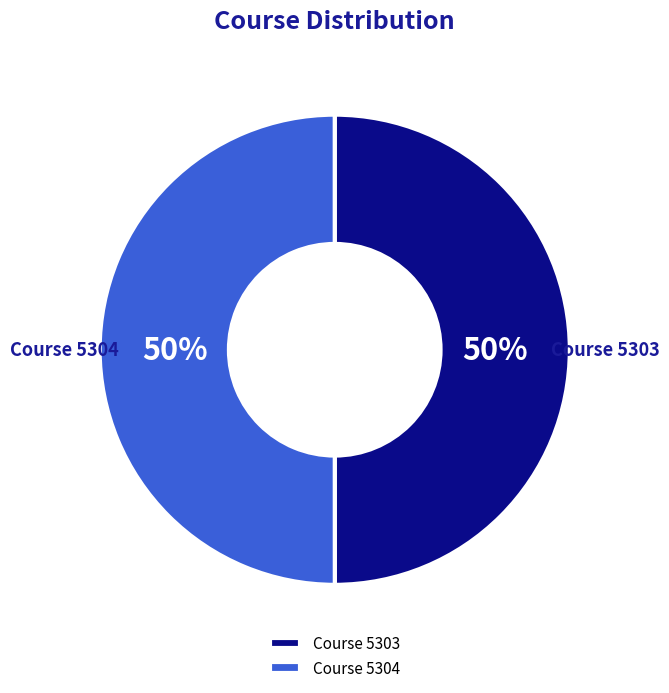

To the nearest percent, what is the average slice percentage?

50%